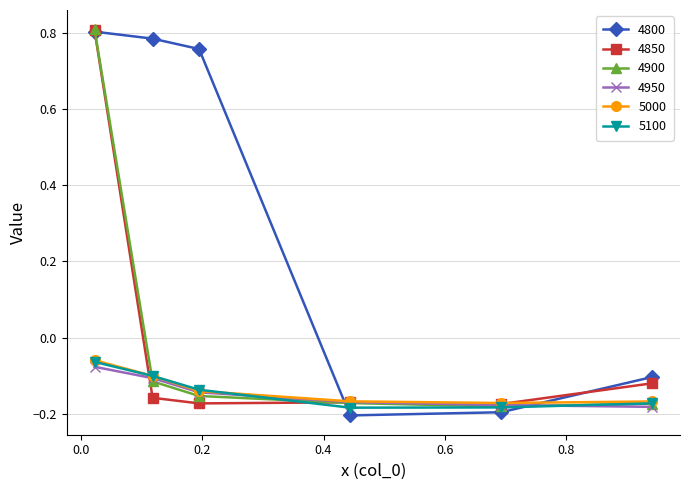

Which series has the widest spread of values?

4800